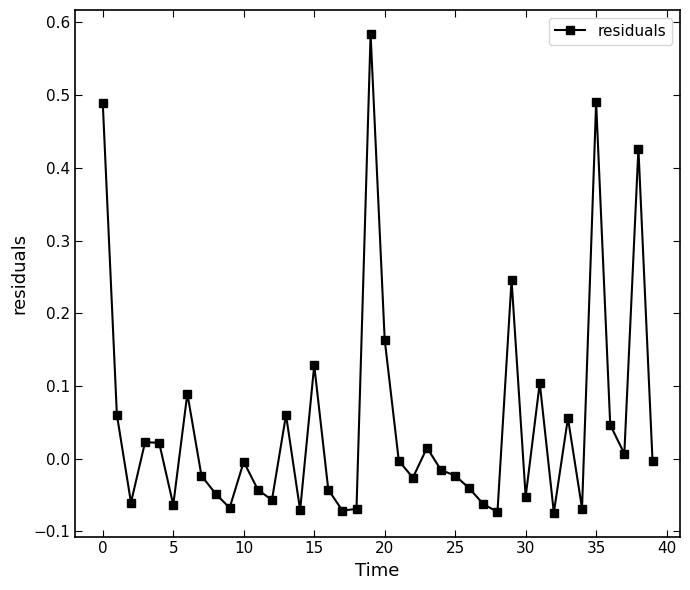

What is the difference between the maximum and minimum values?

0.7